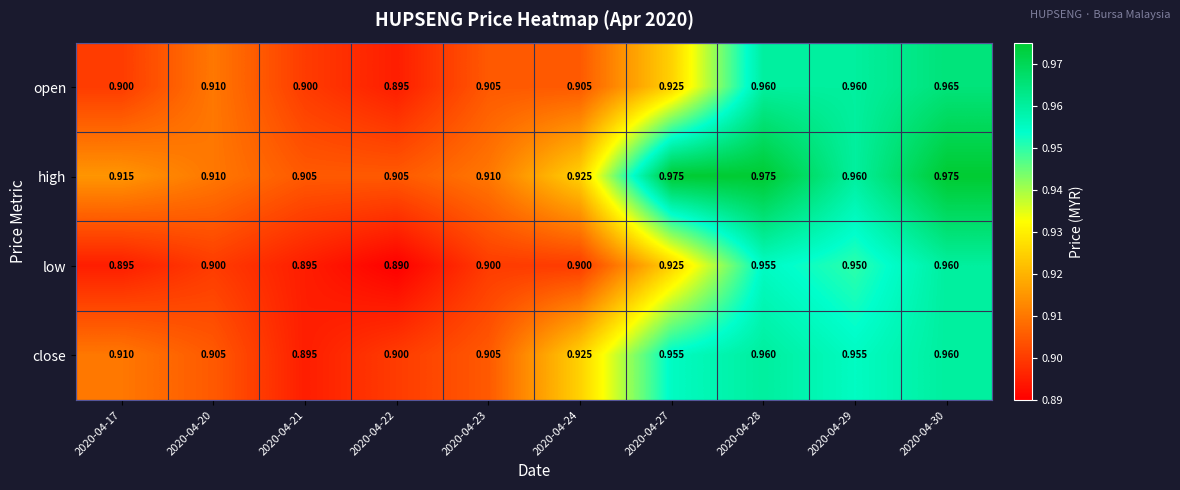

Rank the series by their average value, from lowest to highest.

low, open, close, high